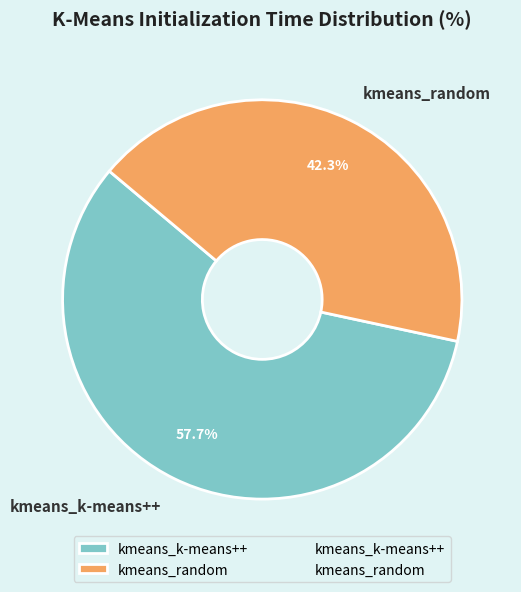

Is kmeans_random the majority of the pie?

No